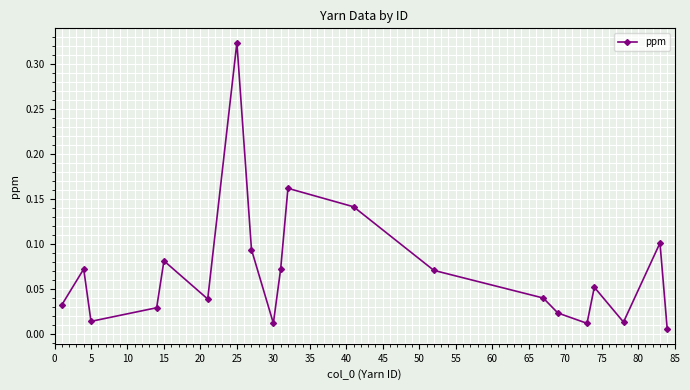

How many points are higher than both their immediate neighbors (excluding endpoints)?

6